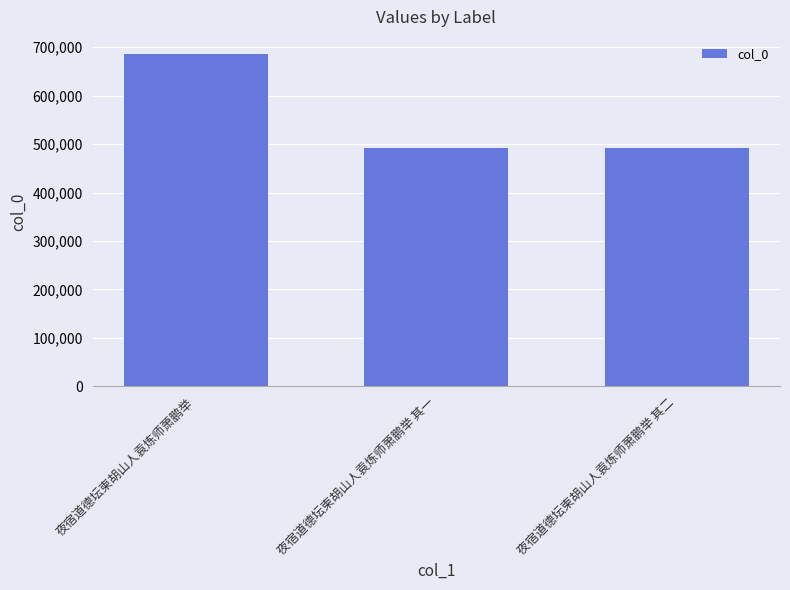

What is the greatest value displayed?

686974